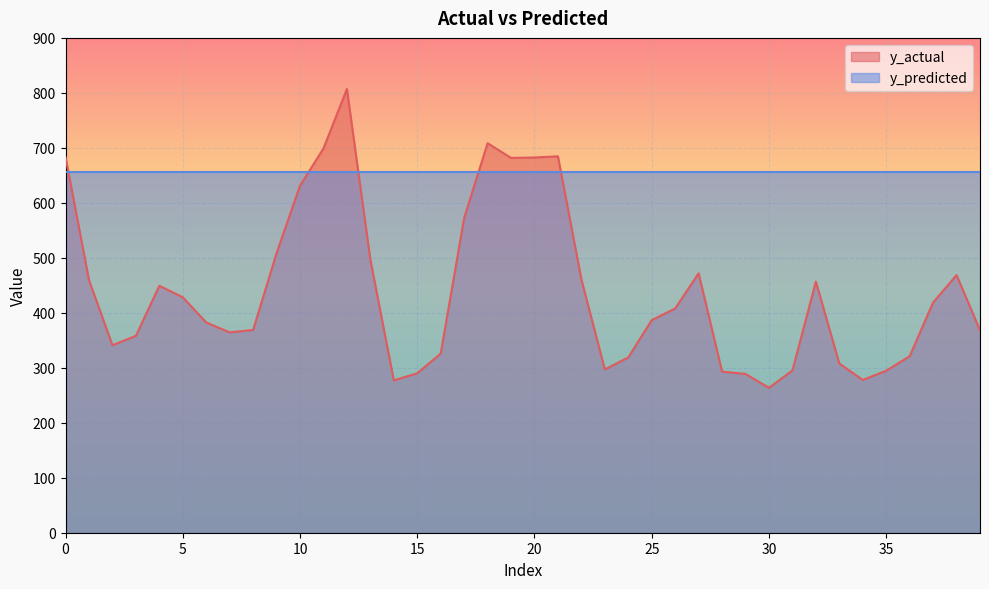

How many lines are shown in the chart?

2